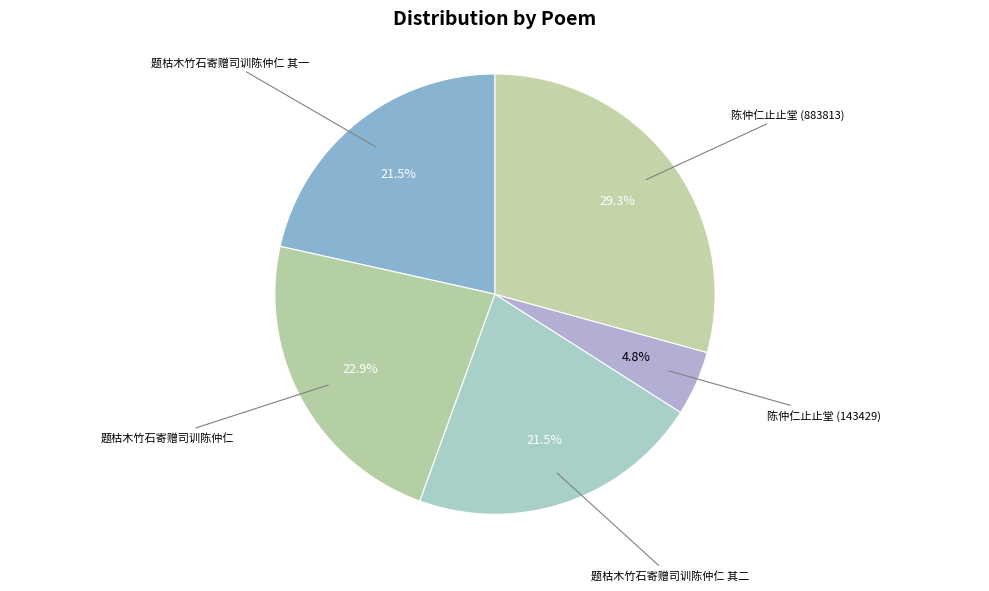

How many slices are in this pie chart?

5